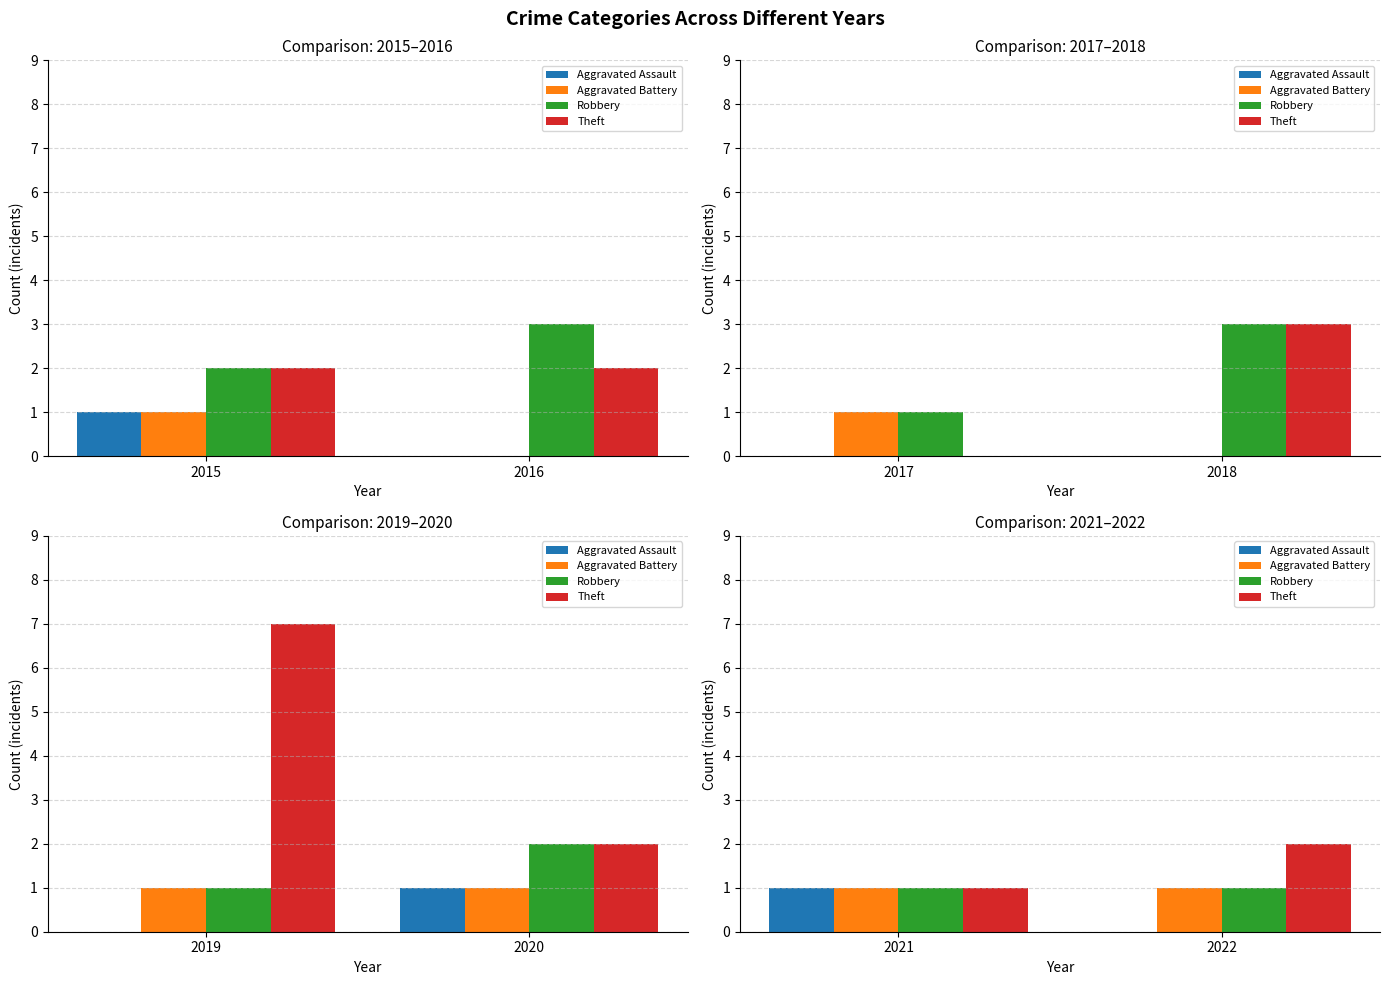

Are the bars grouped side by side (vs. stacked)?

Yes